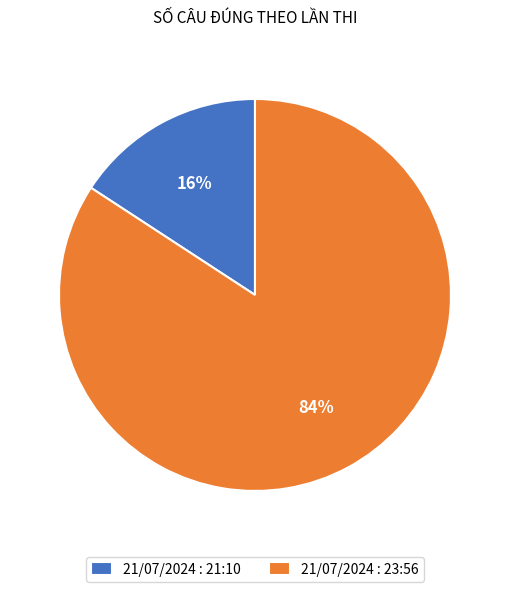

Which slice represents more than half of the pie?

21/07/2024 : 23:56